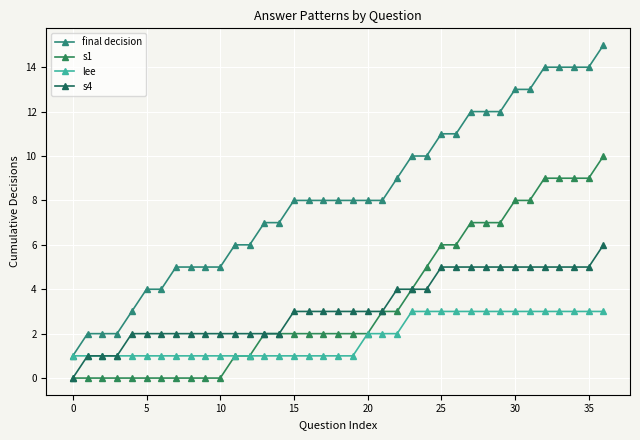

What is the average value of the s4 series?

3